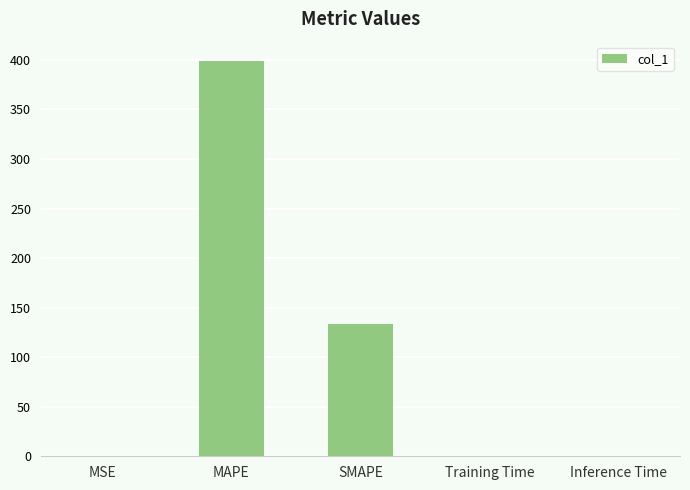

Between SMAPE and MSE, which is larger?

SMAPE